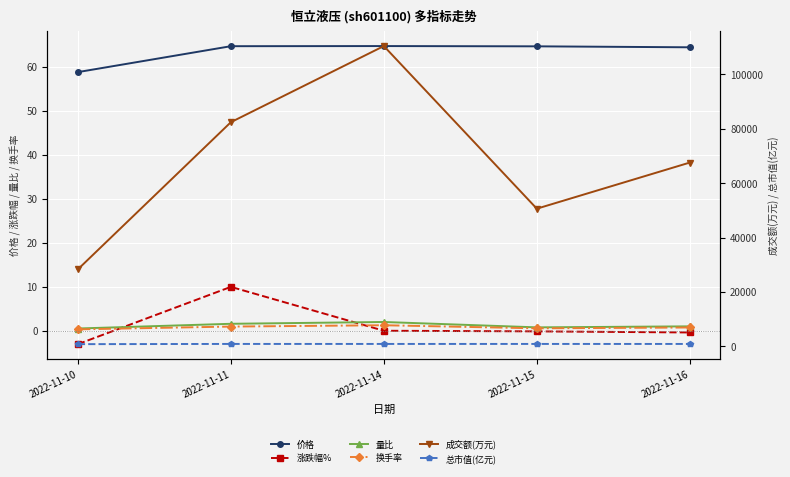

What is the sum of all 总市值(亿元) values?

4138.2